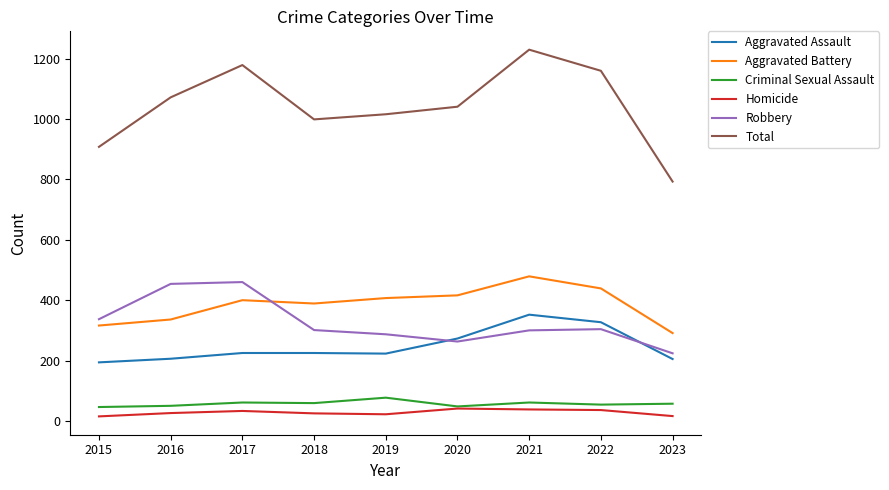

What value does the Robbery series have at 2017, to the nearest 5?

460